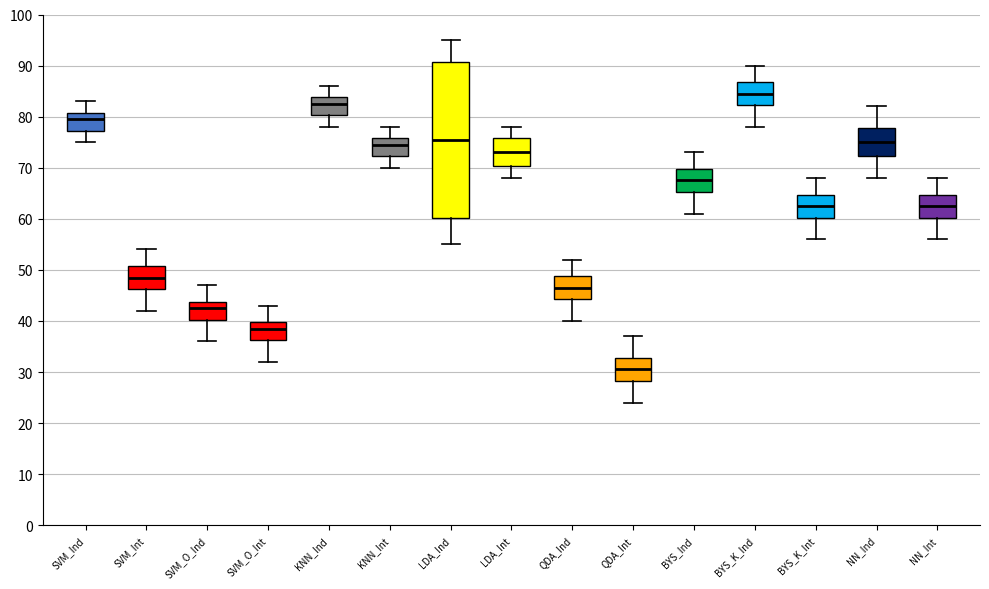

Reading left to right, transcribe this box plot: for each box, give where its median line is, the range the box spans, and where its two whiskers end, as read against the y-axis. The values are not printed on the chart, so give them approximately, as read against the axis.

SVM_Ind: median 80, box 77 to 81, whiskers 75 to 83
SVM_Int: median 49, box 46 to 51, whiskers 42 to 54
SVM_O_Ind: median 43, box 40 to 44, whiskers 36 to 47
SVM_O_Int: median 39, box 36 to 40, whiskers 32 to 43
KNN_Ind: median 83, box 80 to 84, whiskers 78 to 86
KNN_Int: median 75, box 72 to 76, whiskers 70 to 78
LDA_Ind: median 76, box 60 to 91, whiskers 55 to 95
LDA_Int: median 73, box 70 to 76, whiskers 68 to 78
QDA_Ind: median 47, box 44 to 49, whiskers 40 to 52
QDA_Int: median 31, box 28 to 33, whiskers 24 to 37
BYS_Ind: median 68, box 65 to 70, whiskers 61 to 73
BYS_K_Ind: median 85, box 82 to 87, whiskers 78 to 90
BYS_K_Int: median 63, box 60 to 65, whiskers 56 to 68
NN_Ind: median 75, box 72 to 78, whiskers 68 to 82
NN_Int: median 63, box 60 to 65, whiskers 56 to 68